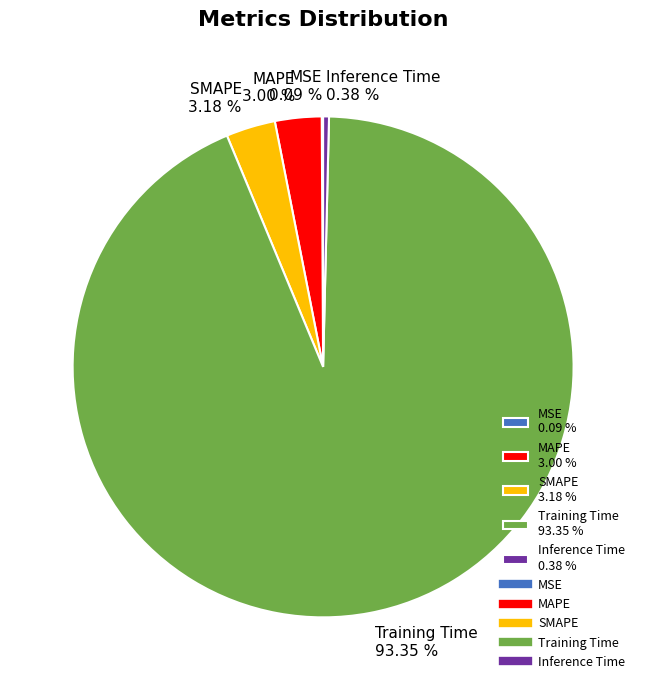

Between SMAPE 3.18 % and Training Time 93.35 %, which is larger?

Training Time 93.35 %